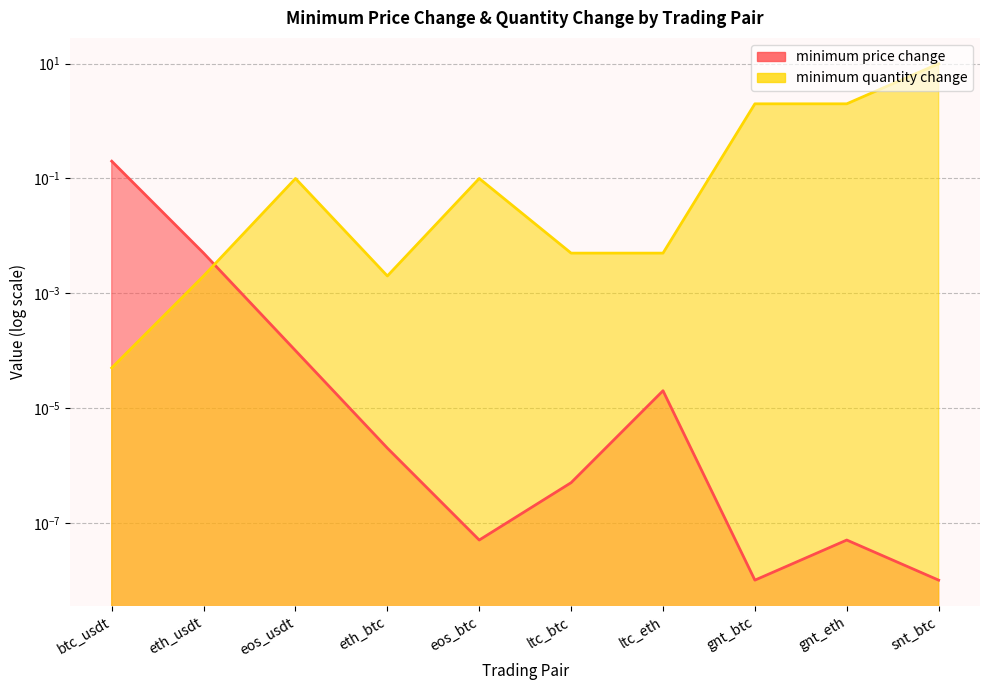

Where do minimum price change and minimum quantity change first cross each other?

eth_usdt and eos_usdt